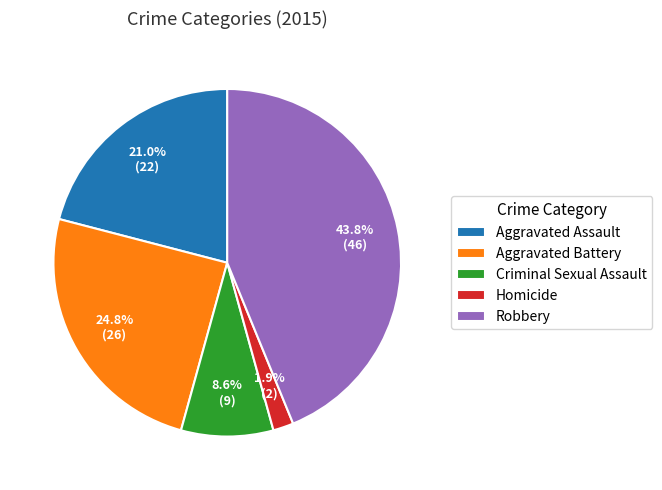

Is there any slice that represents more than half of the pie?

No